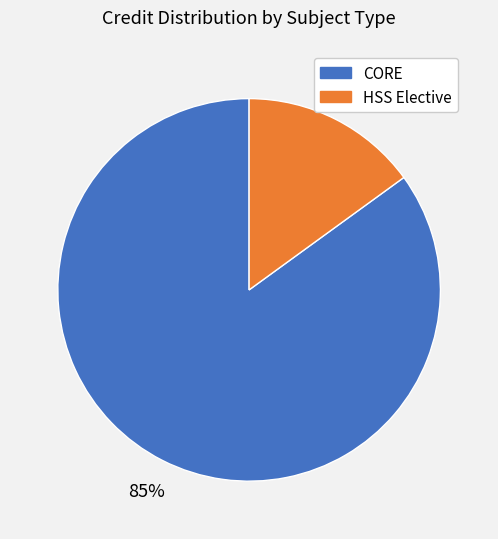

To the nearest percent, what is the average slice percentage?

50%